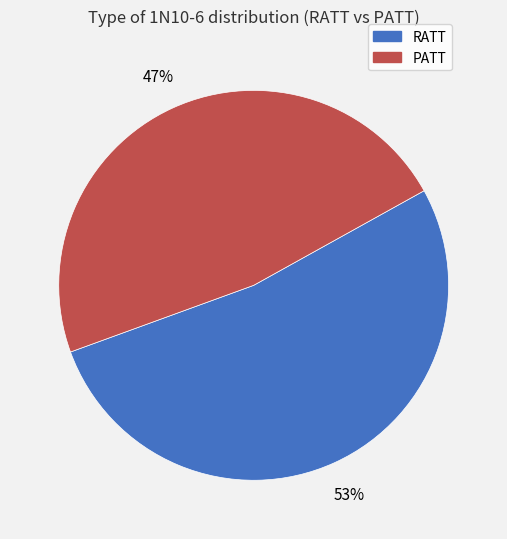

Which category has the smallest portion of the pie?

PATT